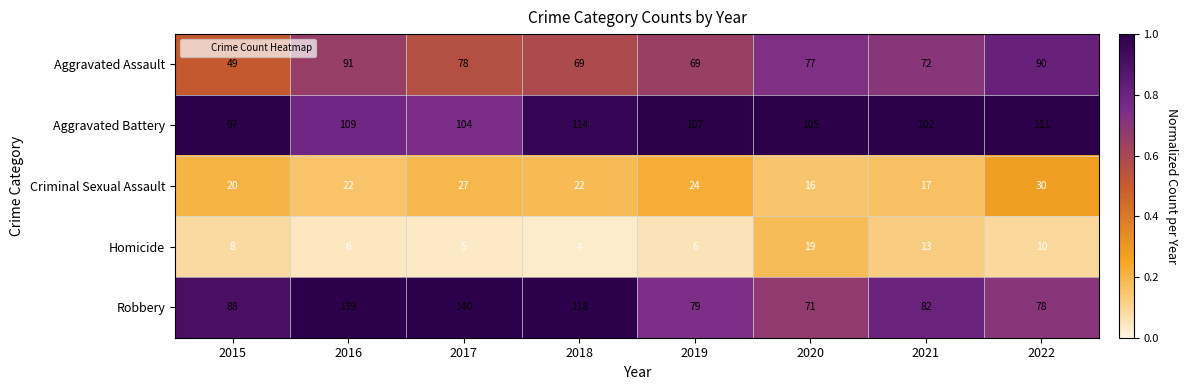

What is the difference between the Homicide values at 2018 and 2021?

9